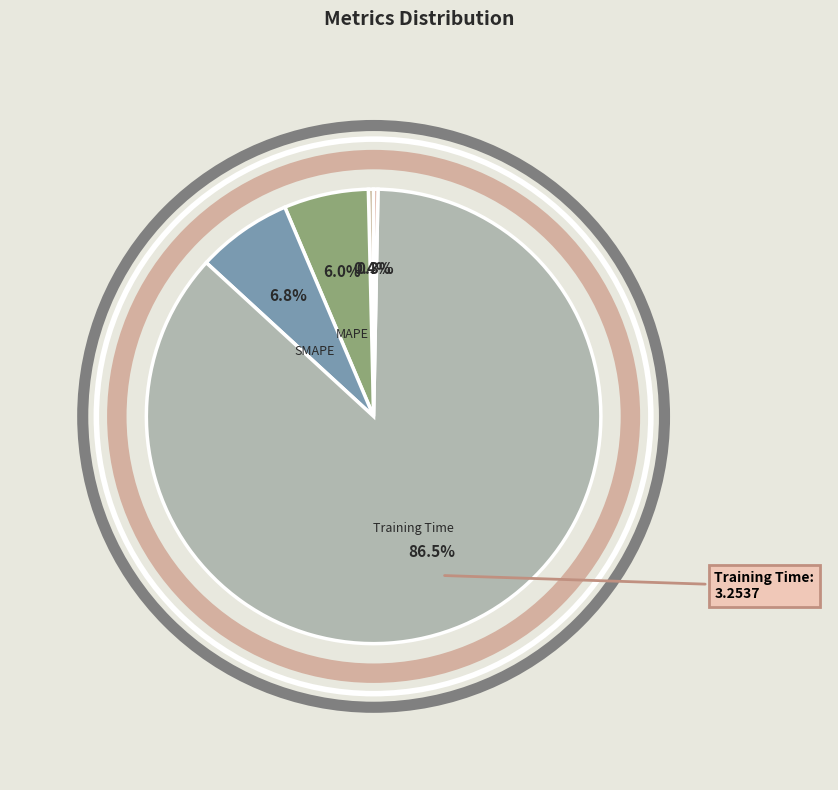

To the nearest percent, what is the average slice percentage?

20%